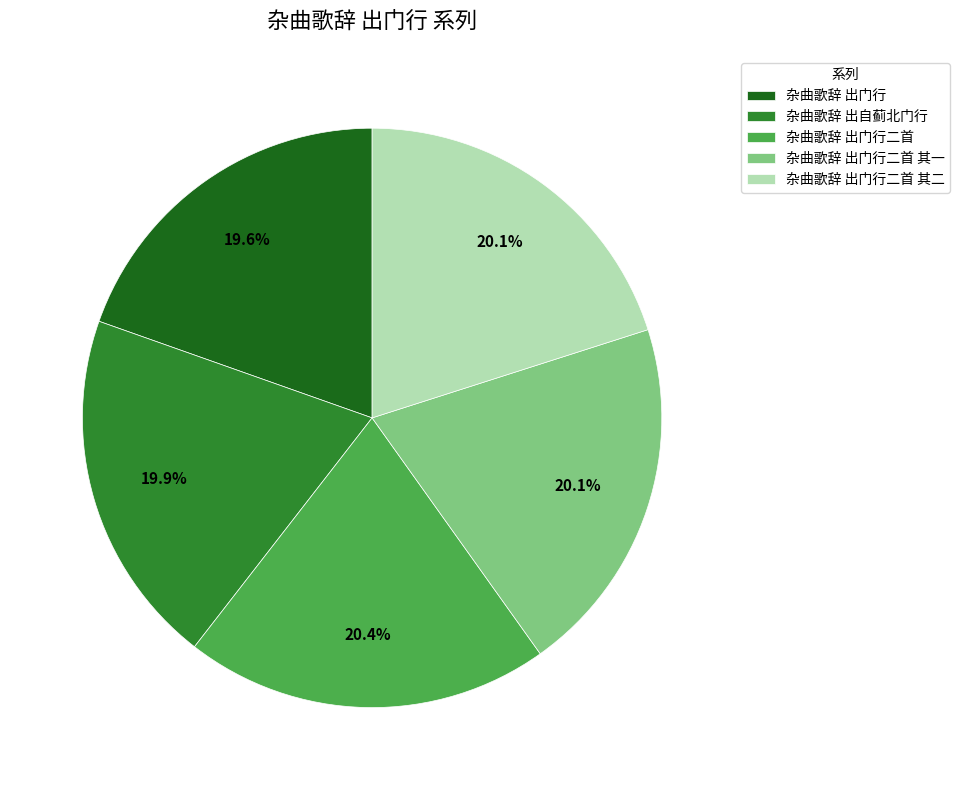

Approximately how many times larger is the value at 杂曲歌辞 出门行二首 其一 compared to 杂曲歌辞 出自蓟北门行?

1.0